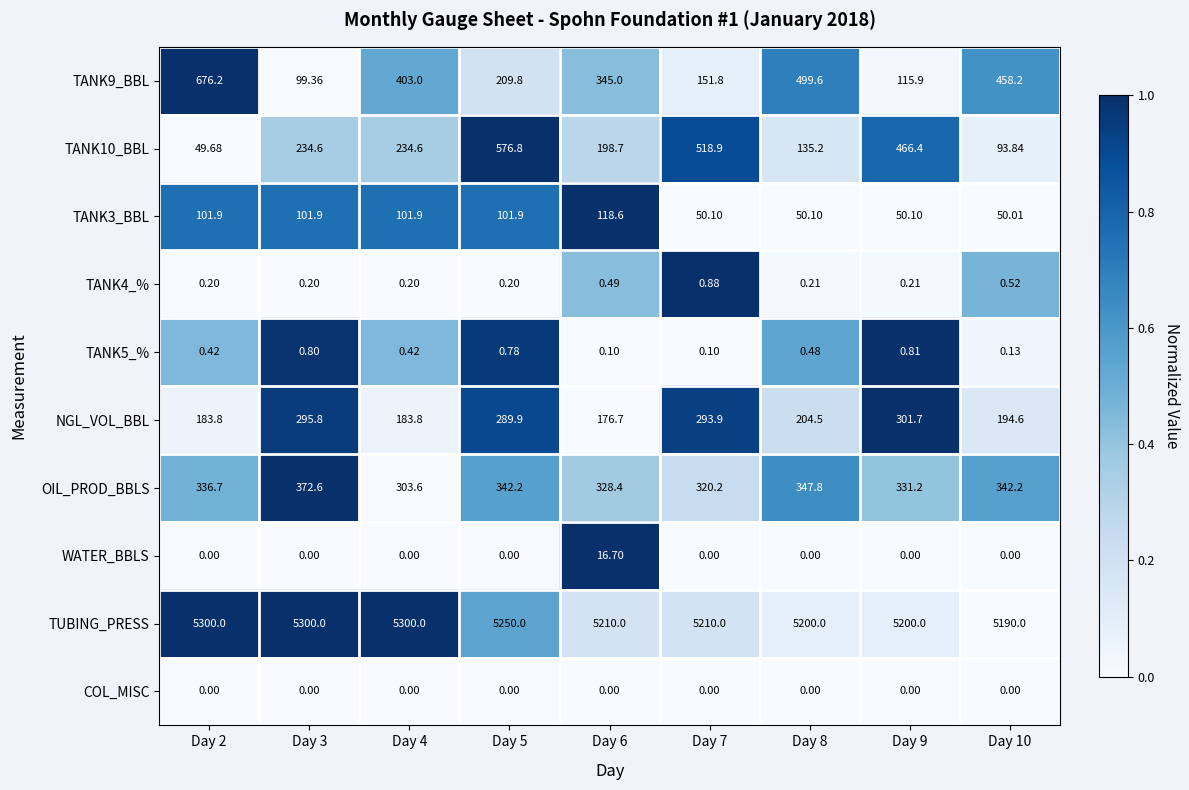

What is the total value across all series at Day 9?

6466.3